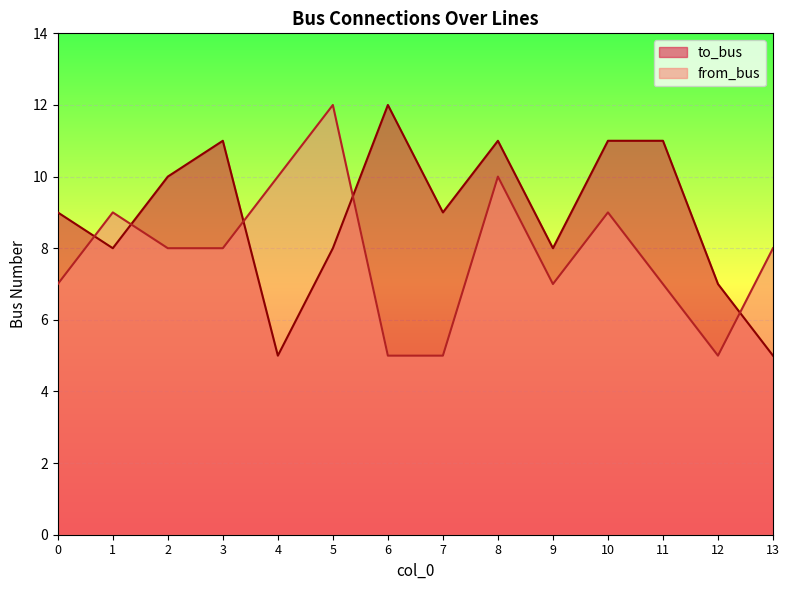

What is the average value of the from_bus series?

8